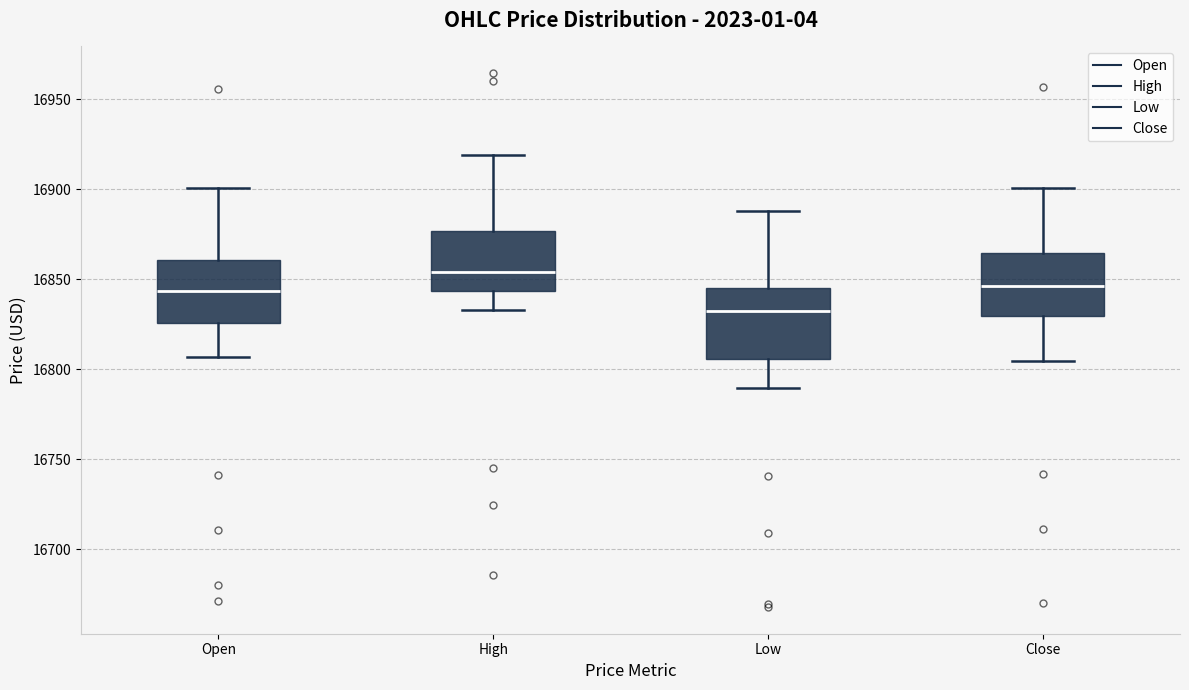

Which box's median line is the lowest?

Low